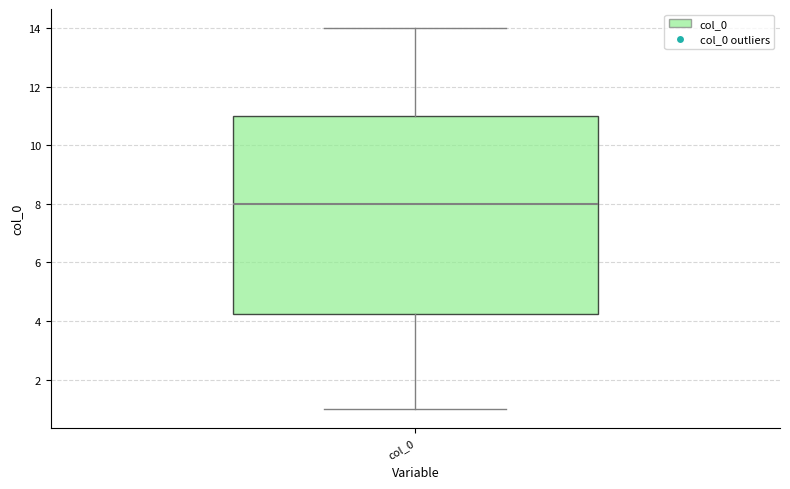

Read this box plot against the y-axis: the position of the median line, the range covered by the box, and the ends of both whiskers. The values are not printed on the chart, so give them approximately, as read against the axis.

median 8.0, box 4.2 to 11.0, whiskers 1.0 to 14.0